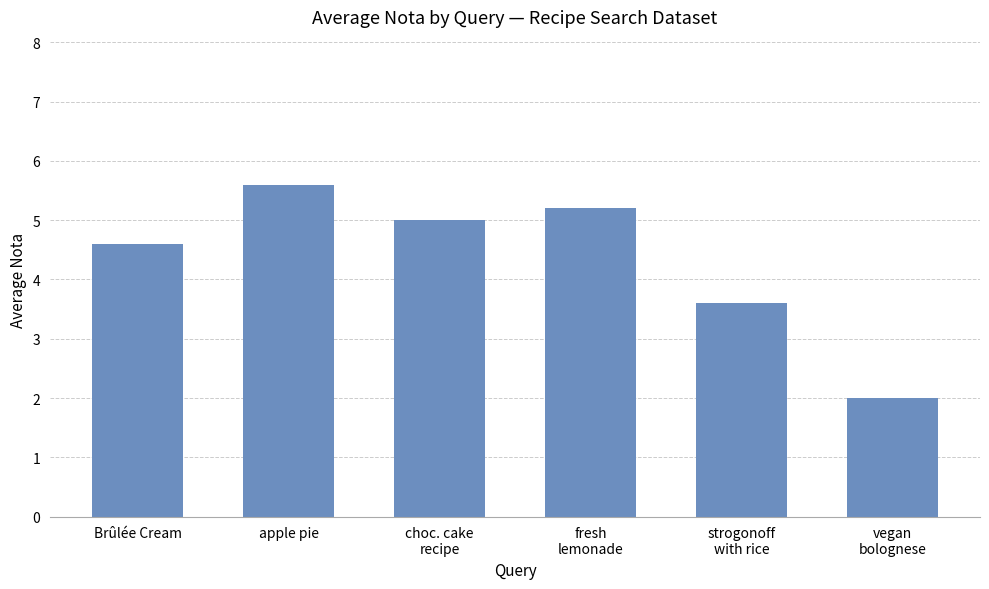

Which label corresponds to the largest value in the chart?

apple pie